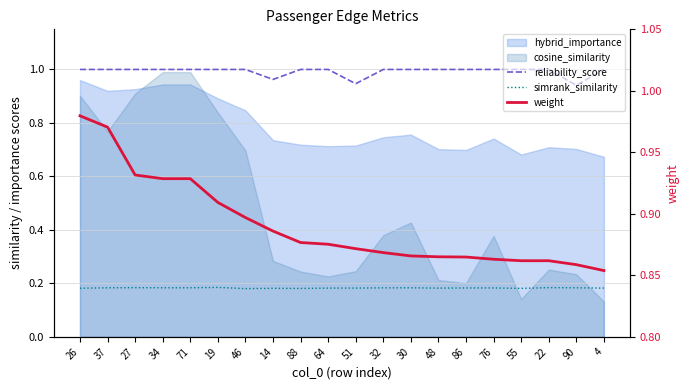

The reliability_score series shows 1.0 at 46. True or false?

True